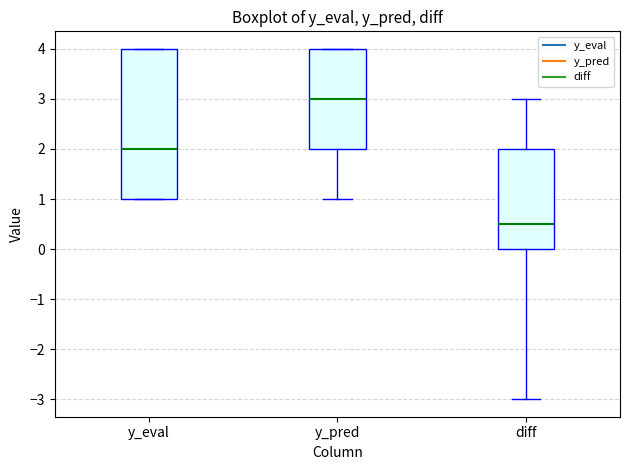

Reading left to right, transcribe this box plot: for each box, give where its median line is, the range the box spans, and where its two whiskers end, as read against the y-axis. The values are not printed on the chart, so give them approximately, as read against the axis.

y_eval: median 2.0, box 1.0 to 4.0, whiskers 1.0 to 4.0
y_pred: median 3.0, box 2.0 to 4.0, whiskers 1.0 to 4.0
diff: median 0.5, box 0.0 to 2.0, whiskers -3.0 to 3.0